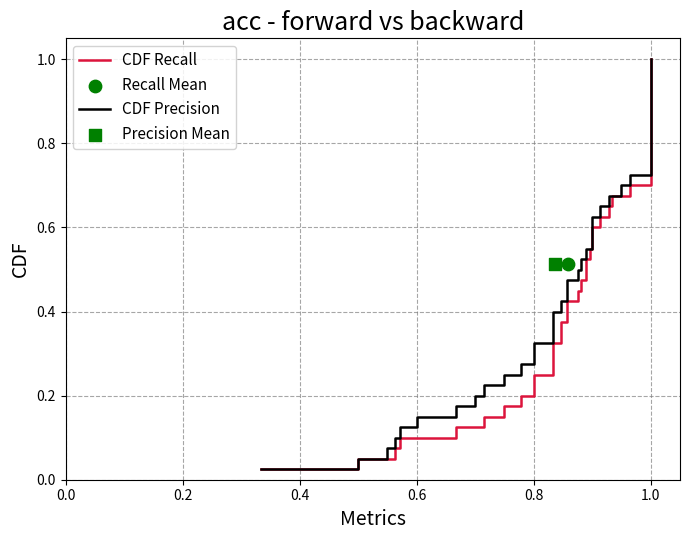

Which series has the largest Y range (max minus min)?

CDF Recall